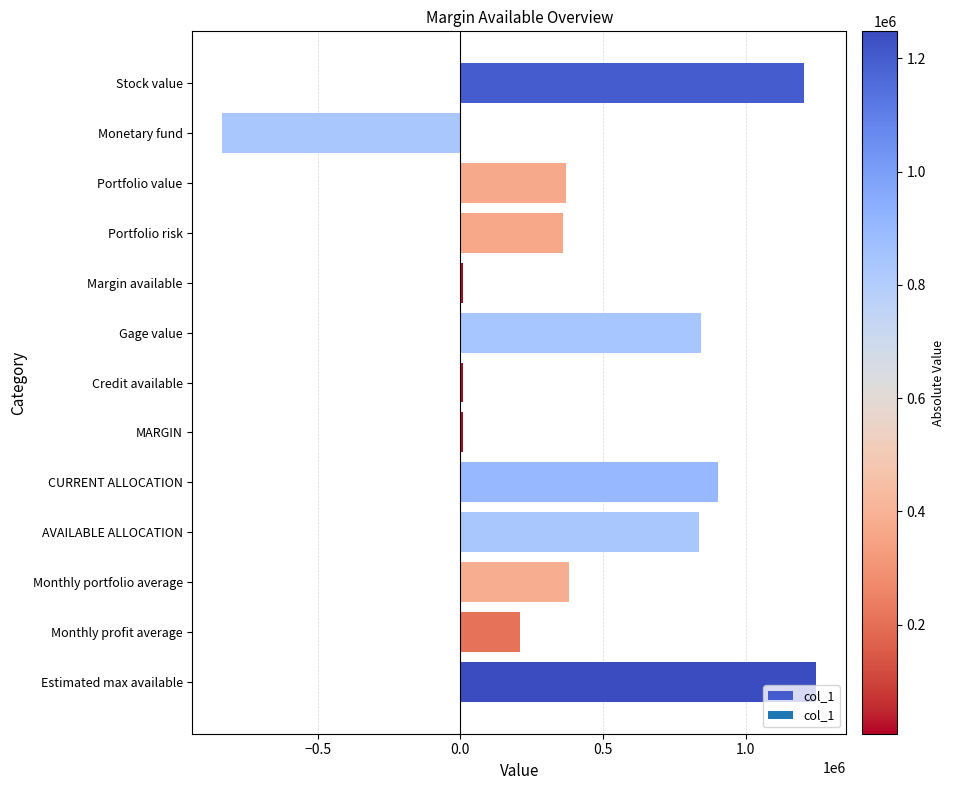

What is the label of the 7th bar from the top?

Credit available